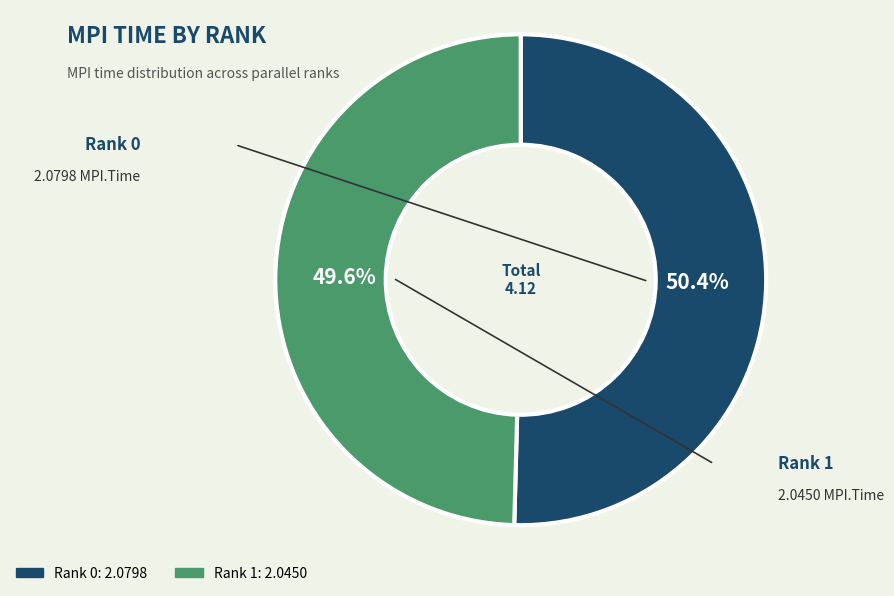

Which slice is the largest?

Rank 0